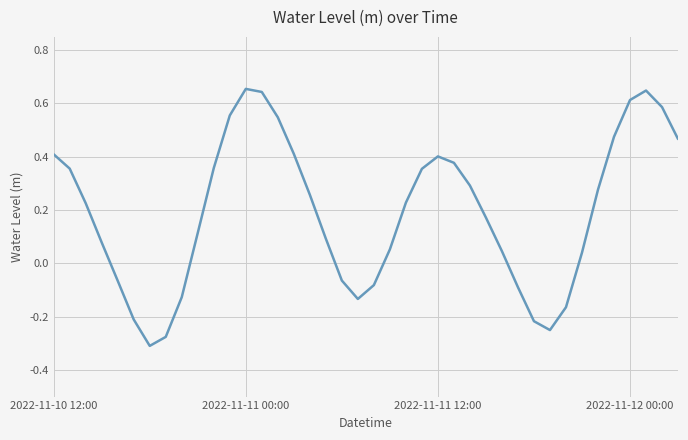

What is the difference between the maximum and minimum values?

1.0